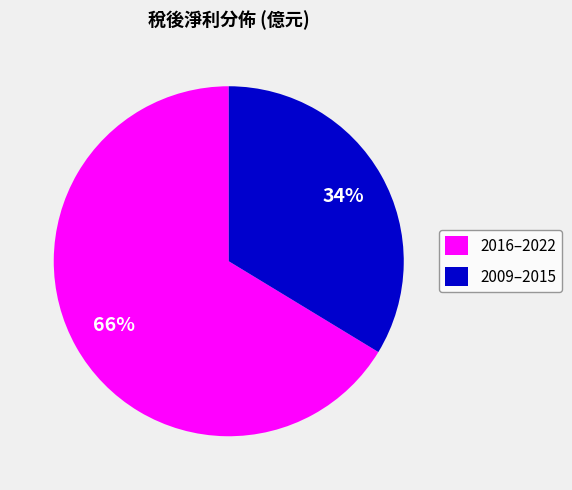

Which slice represents more than half of the pie?

2016–2022